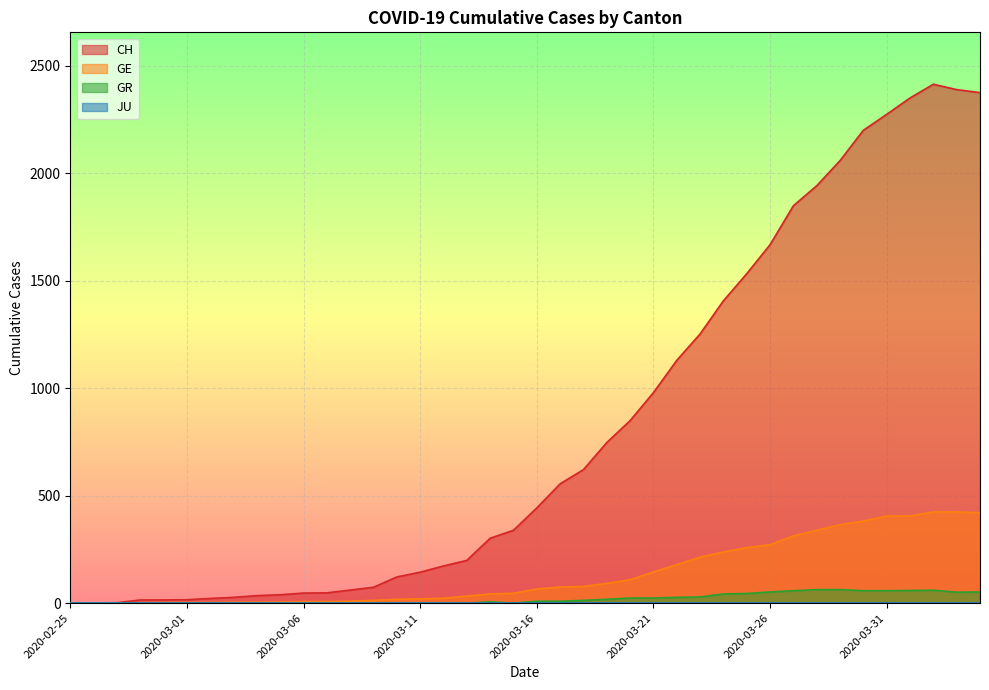

At which category is the sum across all series the highest?

2020-04-02